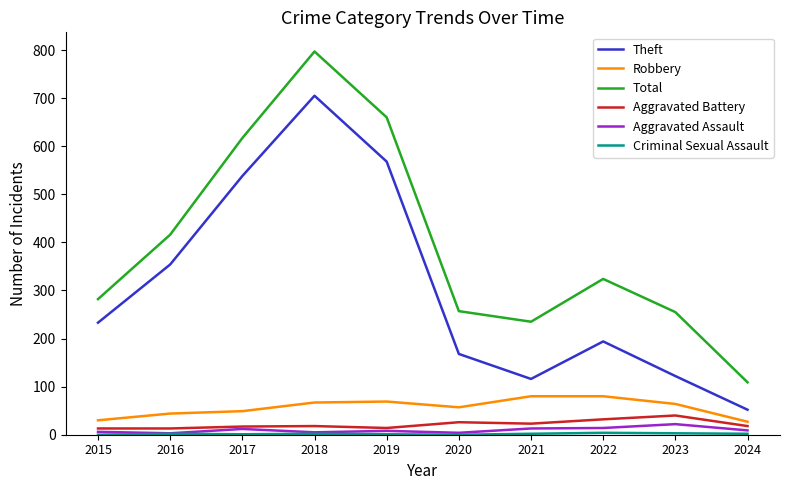

True or false: Theft and Aggravated Battery intersect in this chart.

False